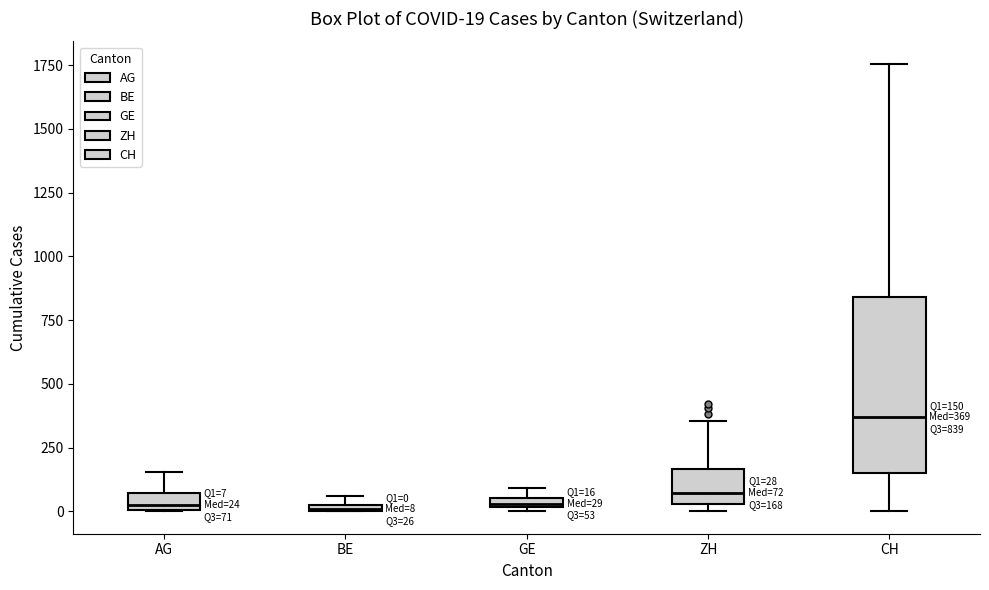

Which box has the highest median line?

CH